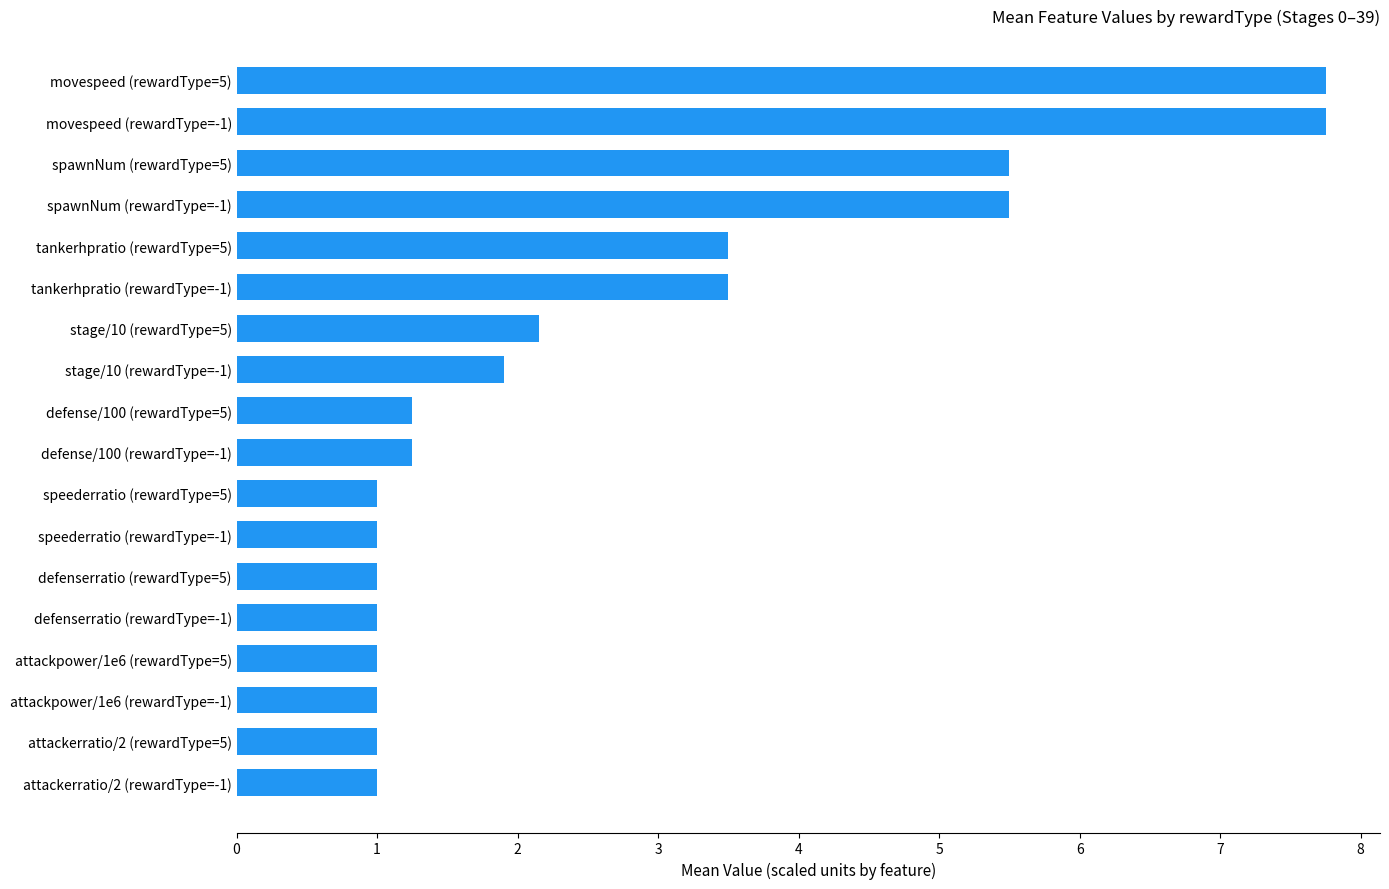

Between tankerhpratio (rewardType=5) and stage/10 (rewardType=-1), which is larger?

tankerhpratio (rewardType=5)